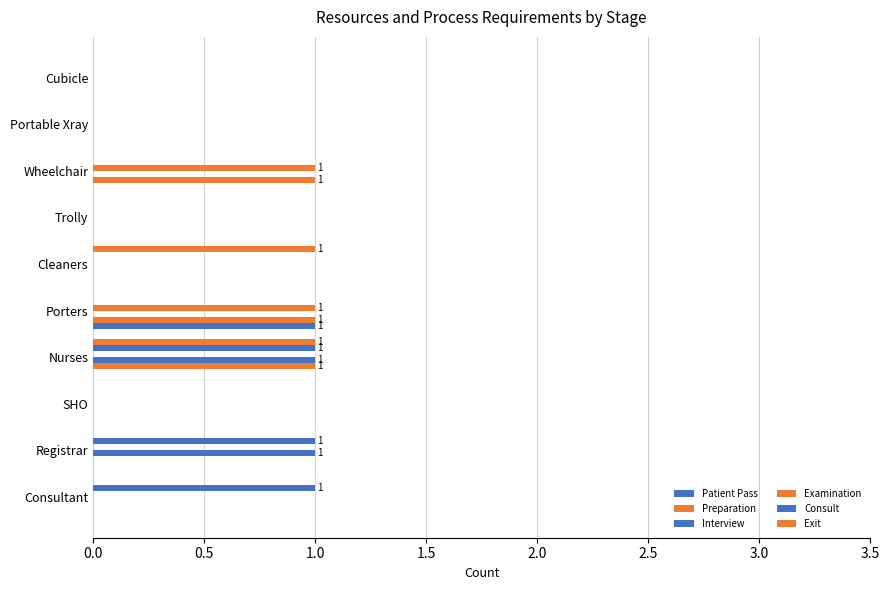

What is the difference between the maximum and minimum values in the Patient Pass series?

1